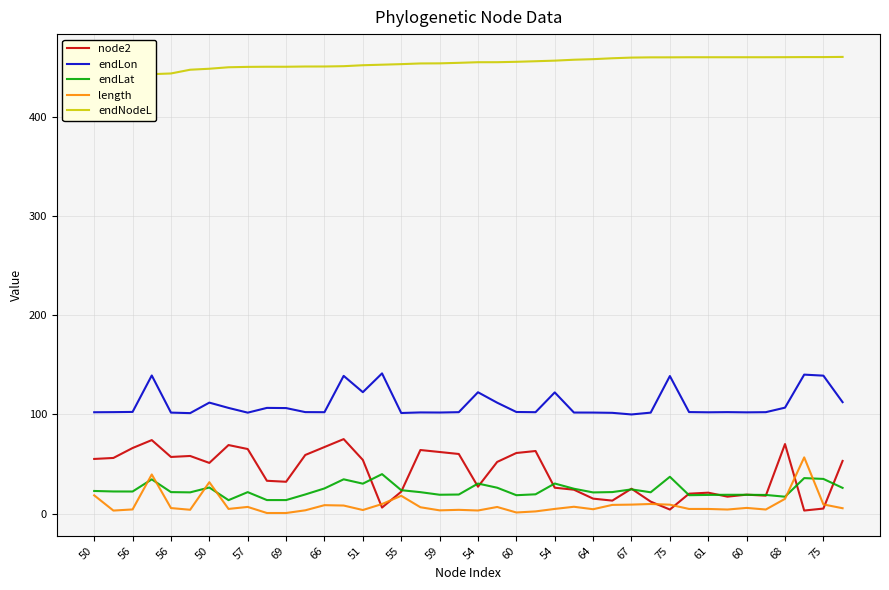

What is the maximum value for length?

56.6